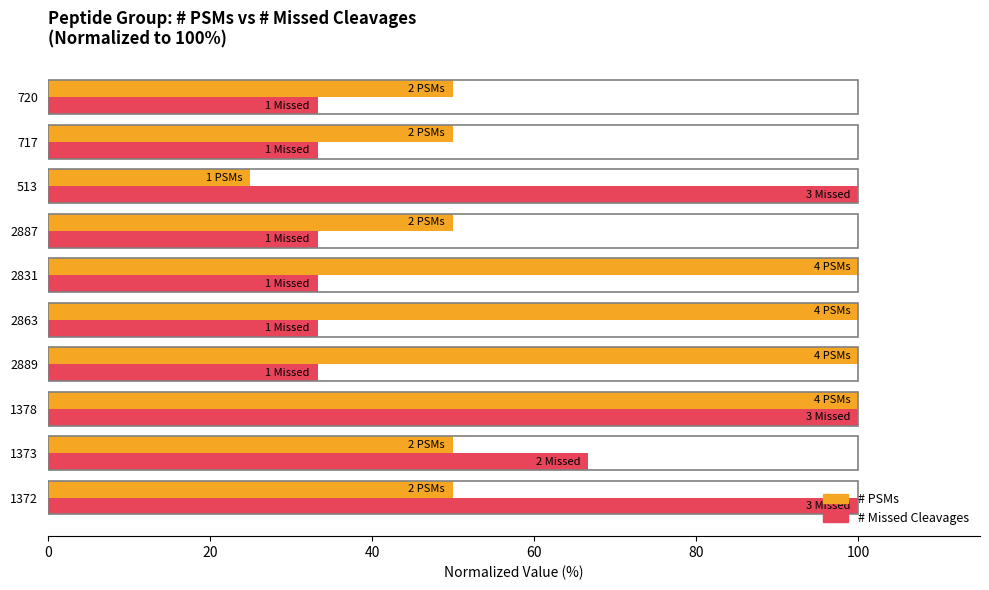

What is the spread (max minus min) of values at 2889?

66.7